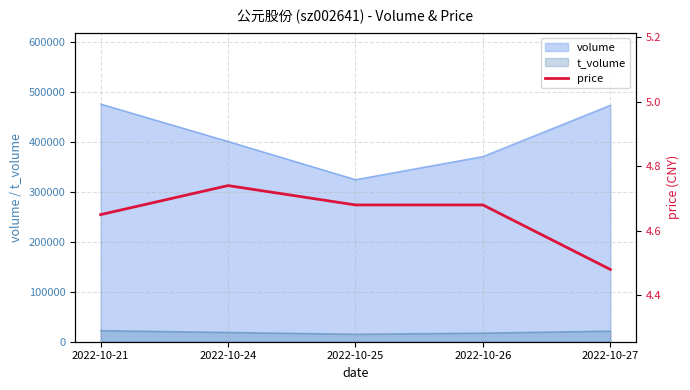

True or false: the data shows 7.9 at 2022-10-25.

False